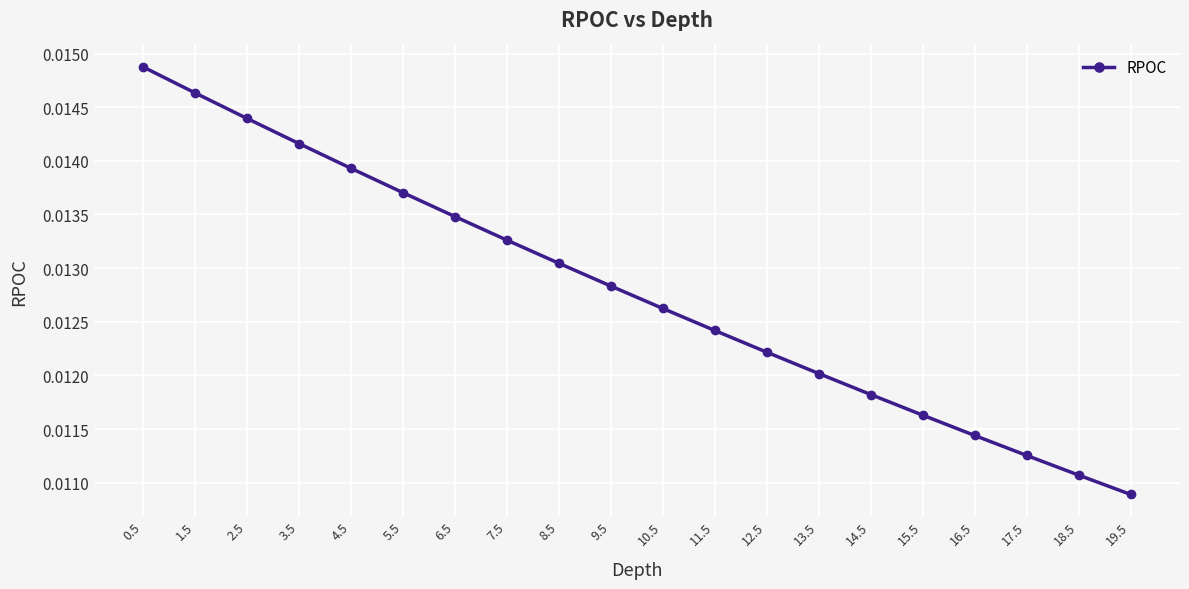

True or false: there are more than 0 points higher than both neighbors.

False